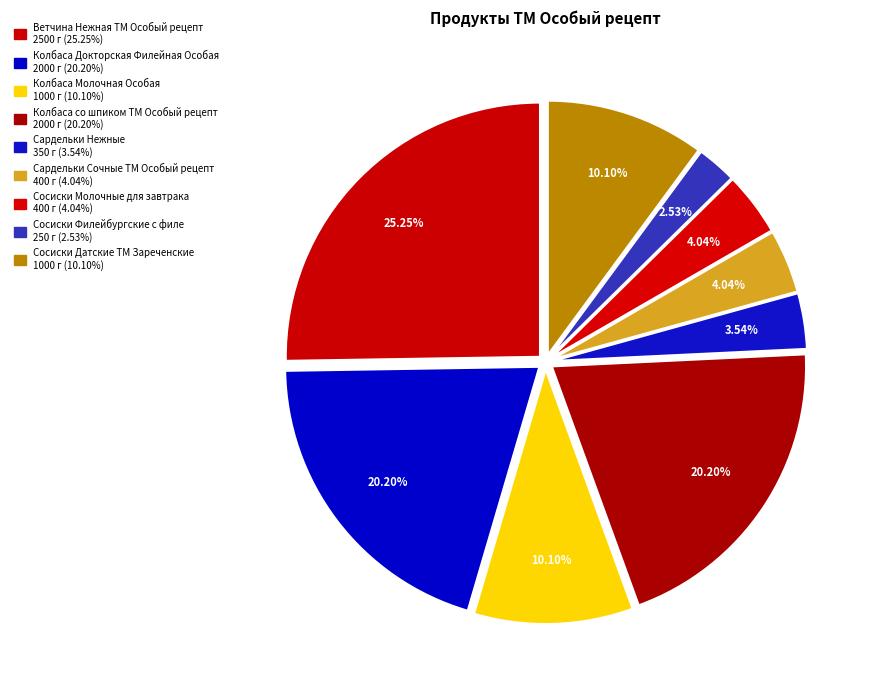

What is the ratio of the value at Колбаса Молочная Особая to the value at Ветчина Нежная ТМ Особый рецепт?

0.4